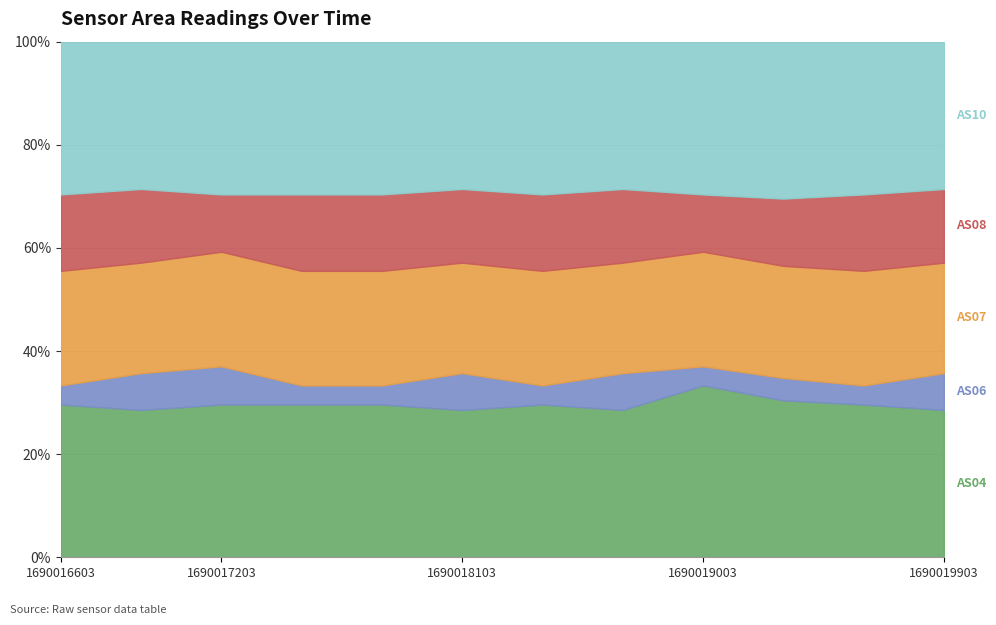

True or false: AS04 has more than 0 interior local peaks.

True